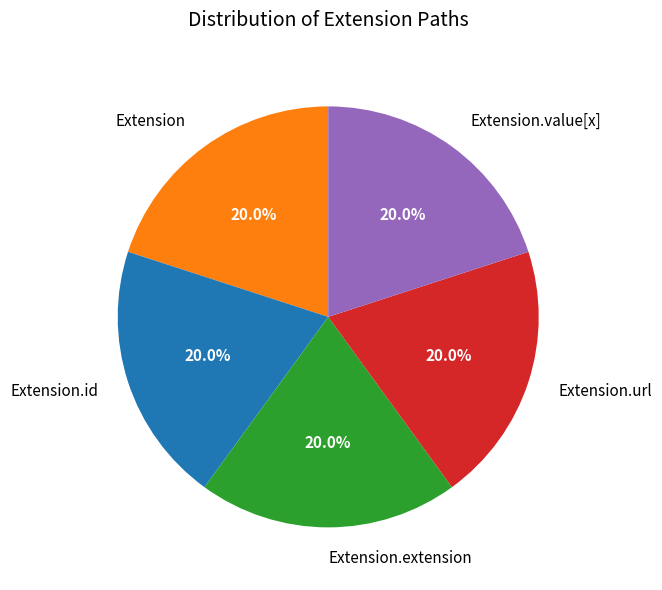

Is there any slice that represents more than half of the pie?

No